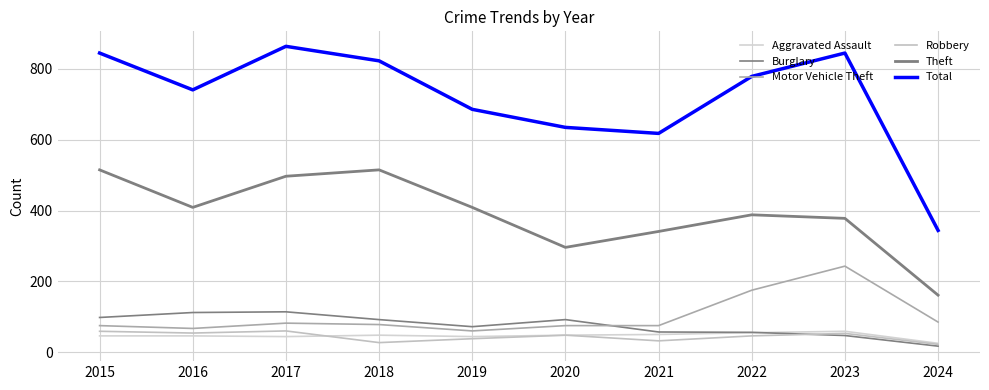

At which label is Motor Vehicle Theft closest to 151?

2022